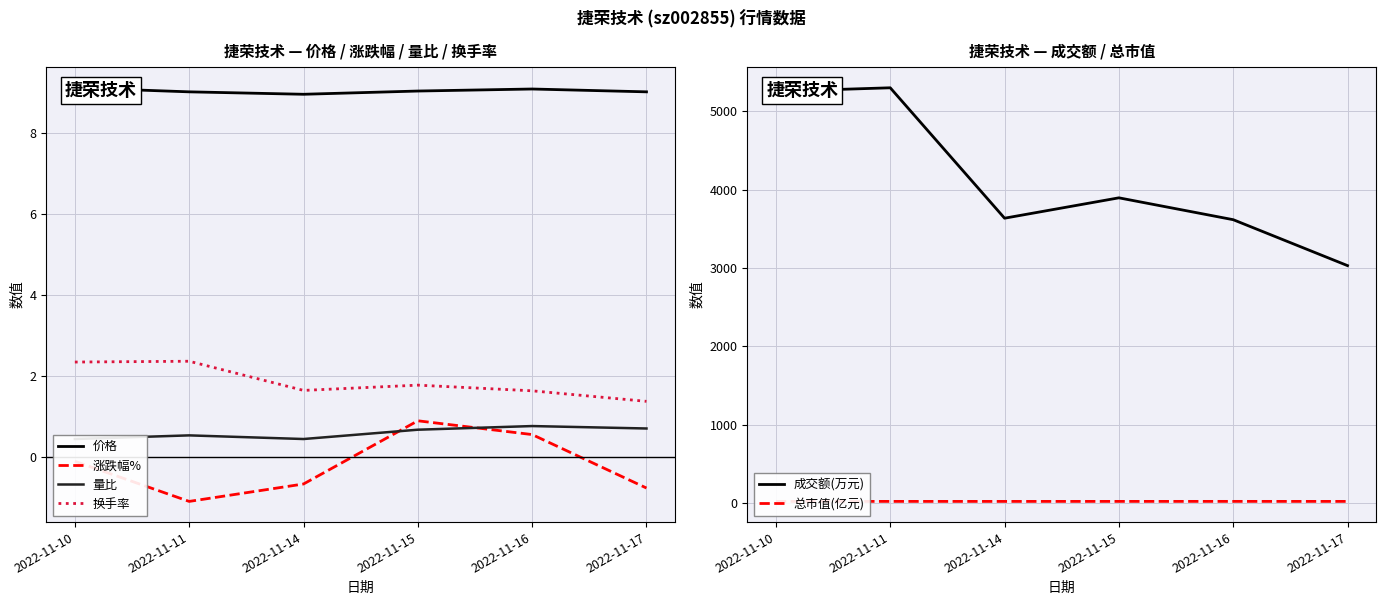

Between 2022-11-15 and 2022-11-16, which series saw the biggest shift?

成交额(万元)